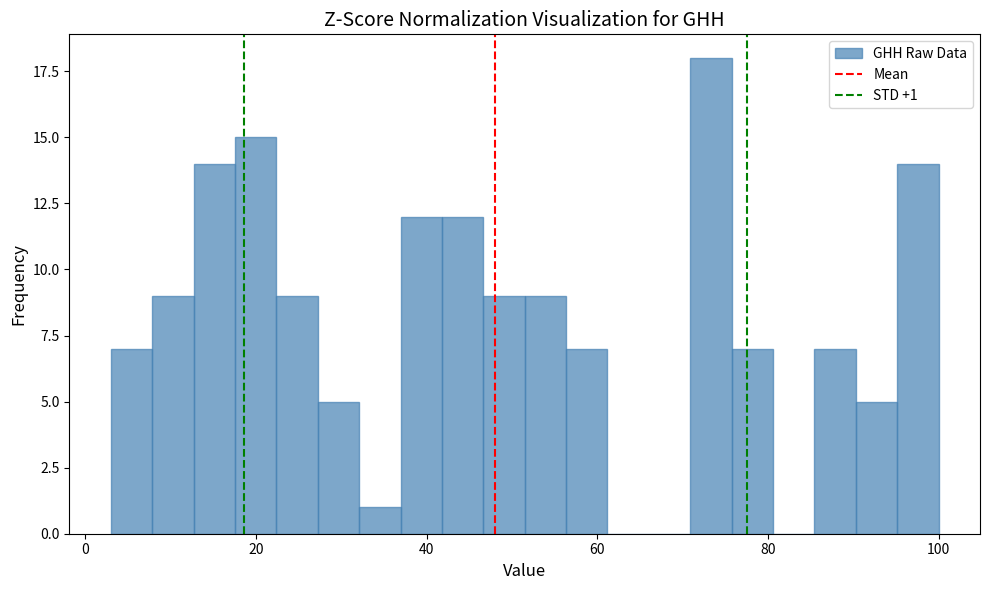

Around what value on the x-axis is the tallest bar? Give the approximate position of its centre, as read against the axis.

74